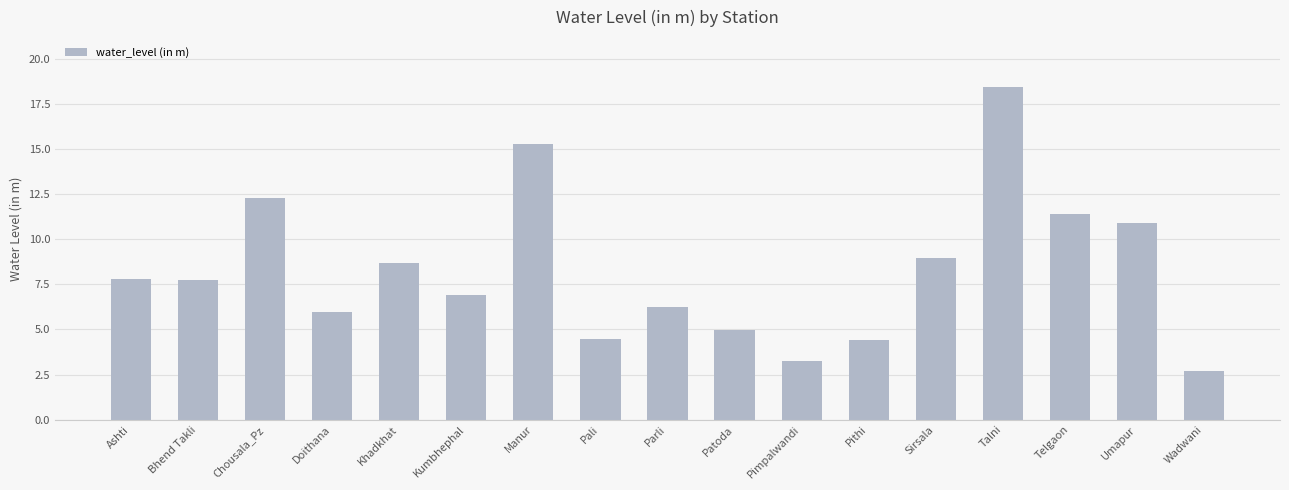

What is the difference between the values at Pali and Telgaon?

6.9